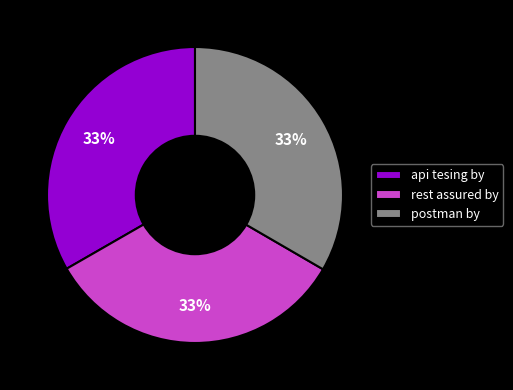

What is the ratio of the value at api tesing by to the value at rest assured by?

1.0